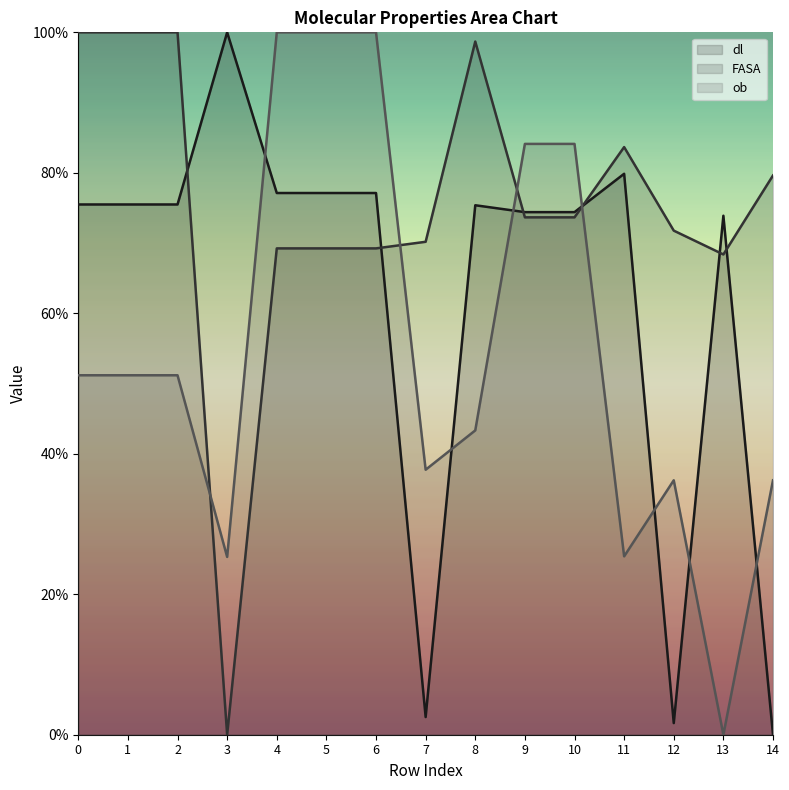

Between which two adjacent categories do dl and FASA first intersect?

2 and 3